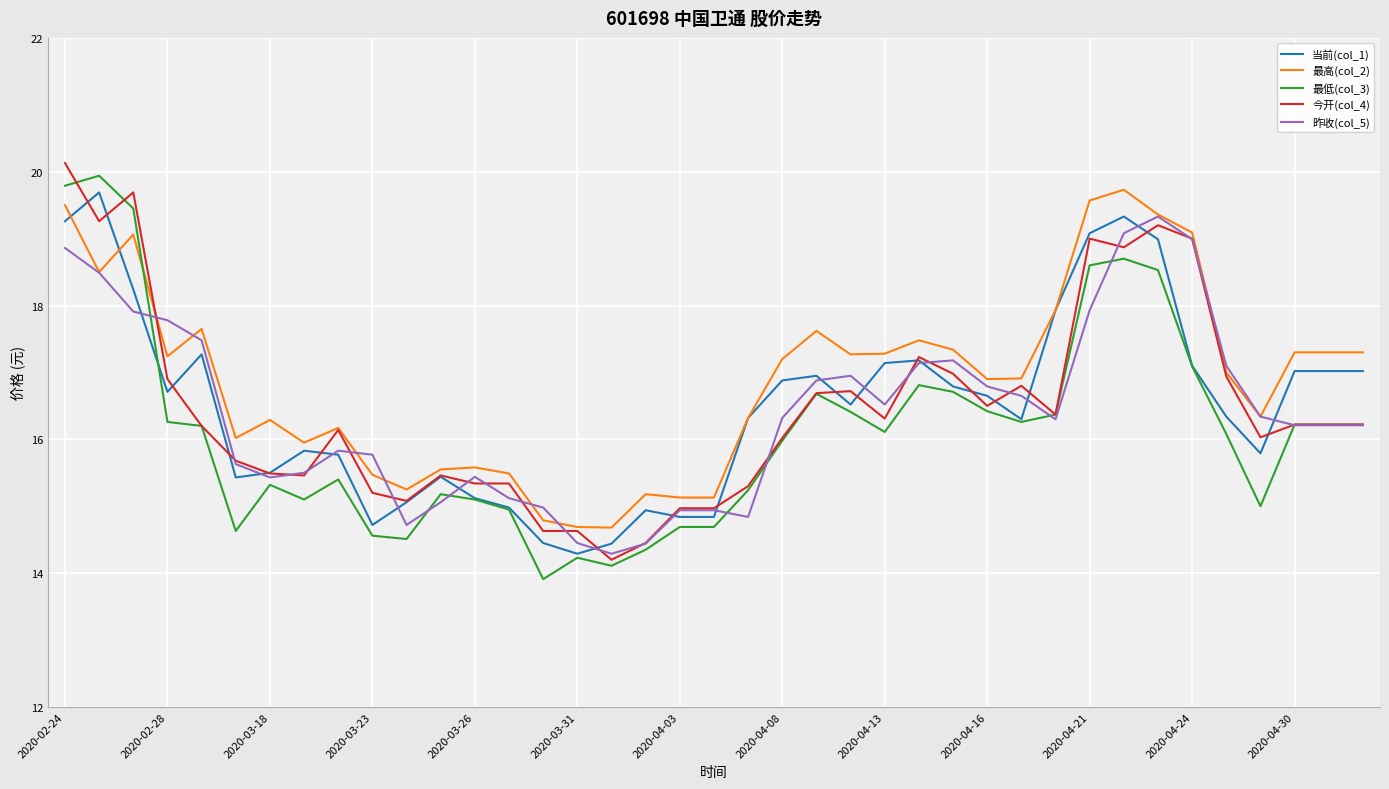

What is the maximum value for 今开(col_4)?

20.1